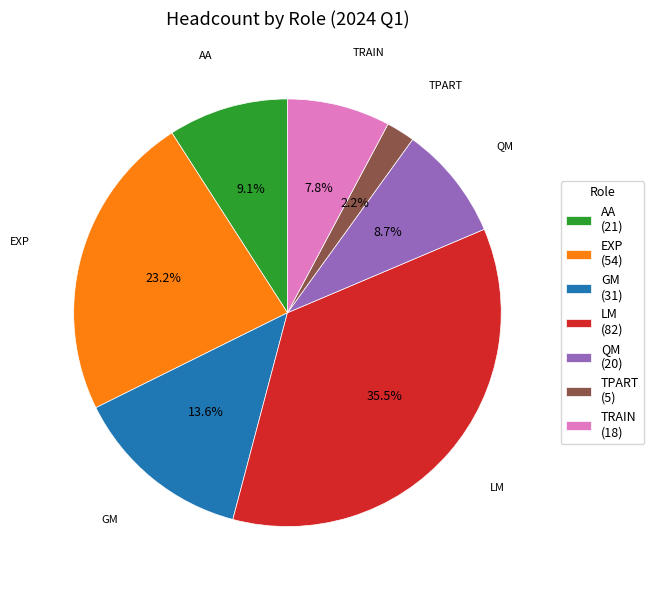

How many slices are in this pie chart?

7